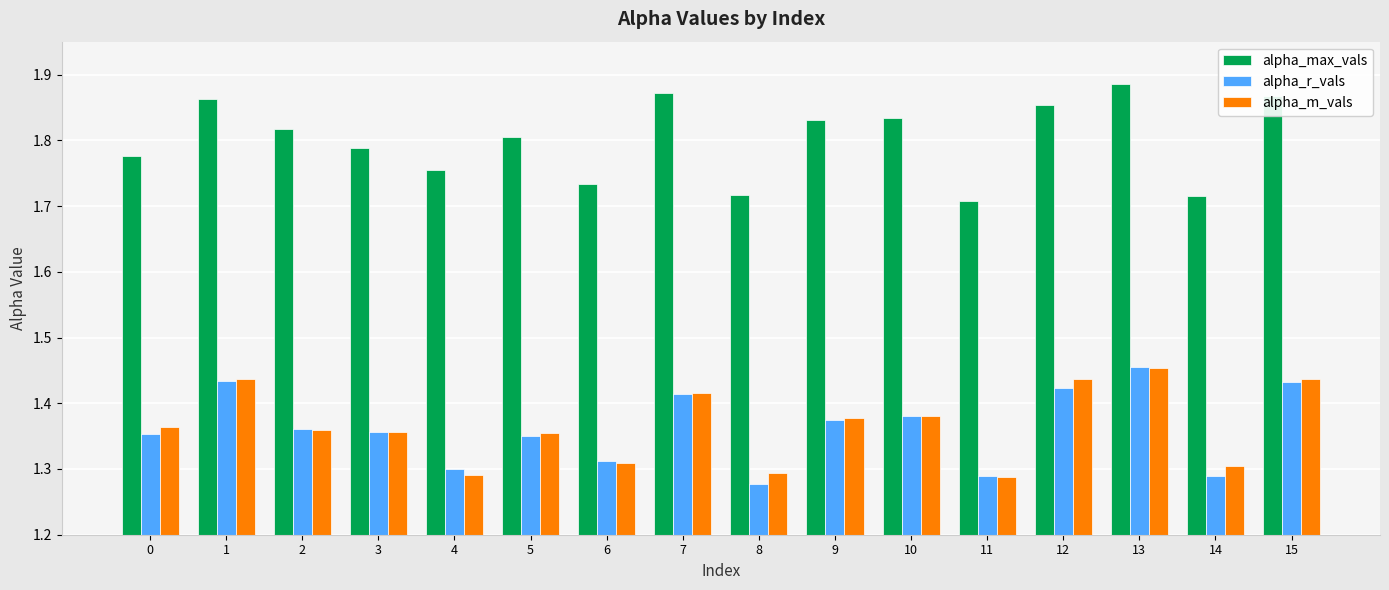

What is the difference between the highest and lowest values at 14?

0.4